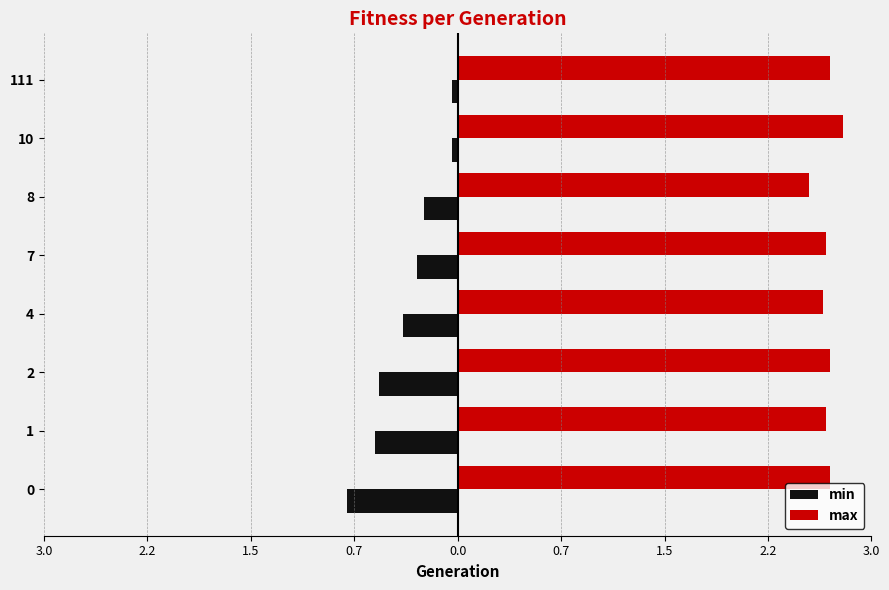

What is the difference between the maximum and minimum values in the min series?

0.8